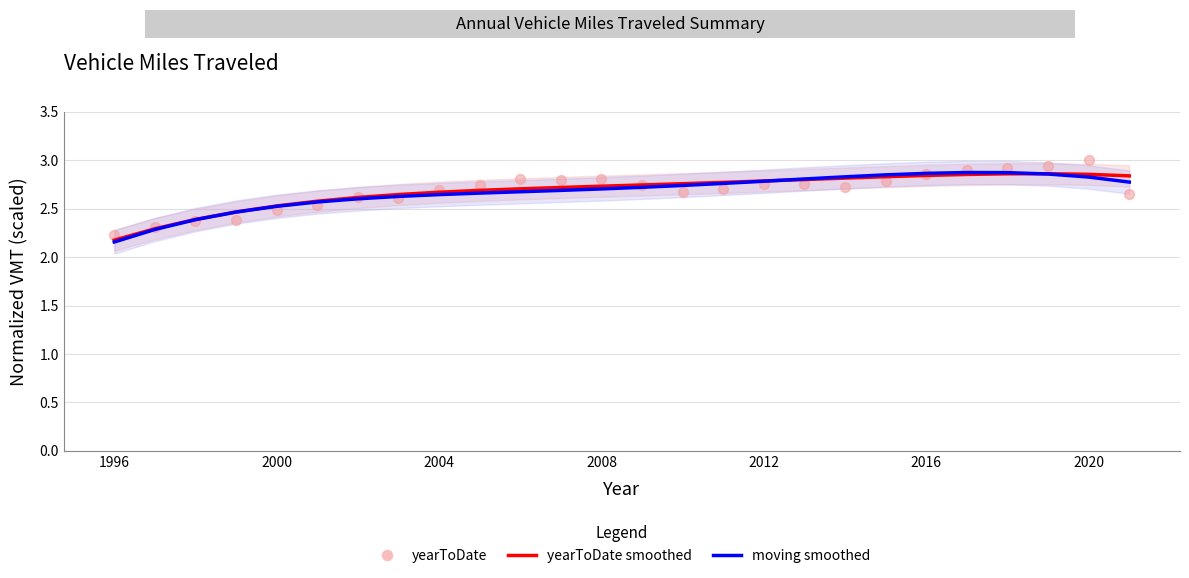

At how many categories does at least one series exceed 2?

26